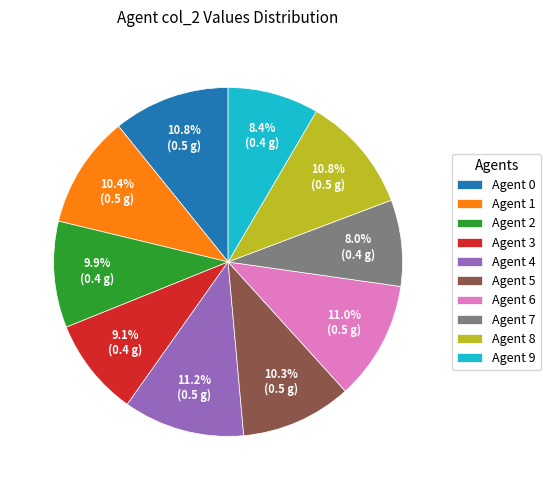

What percentage is the Agent 0 slice, to the nearest percent?

11%